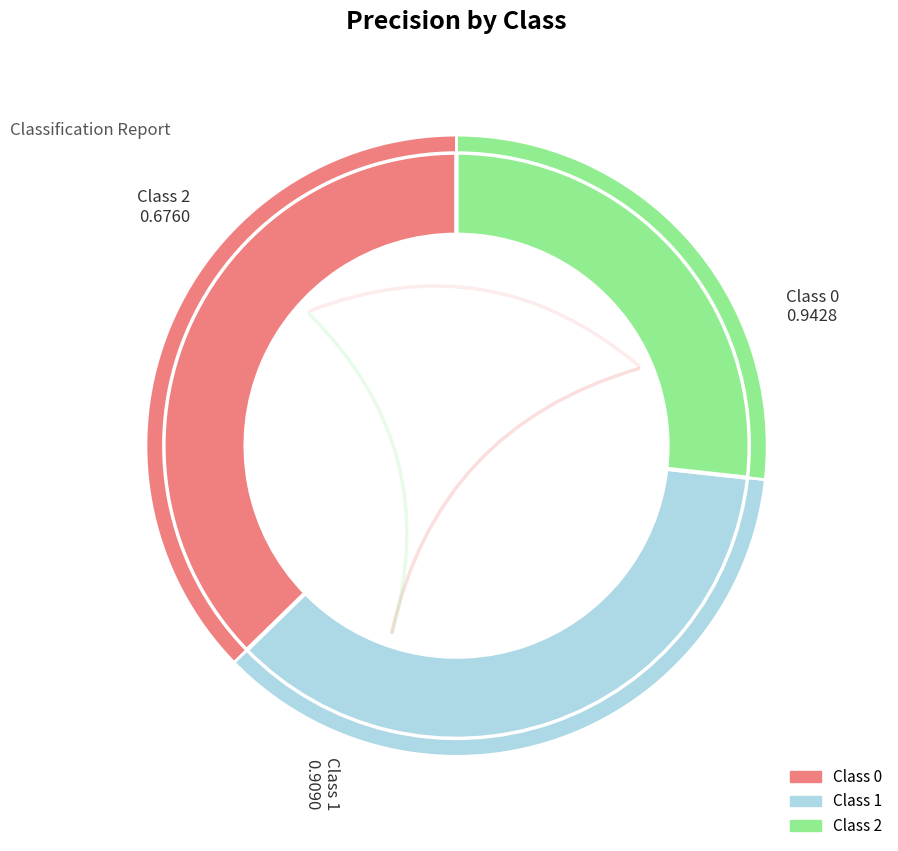

Does any single category account for the majority?

No